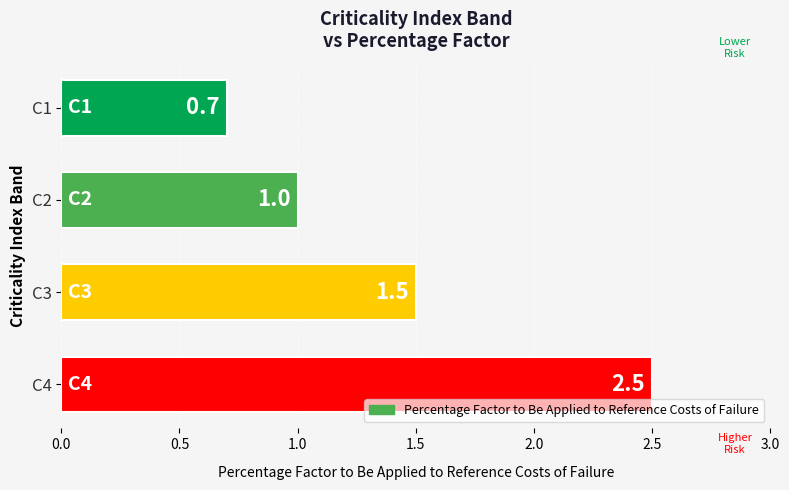

At which label is the value closest to 1?

C2